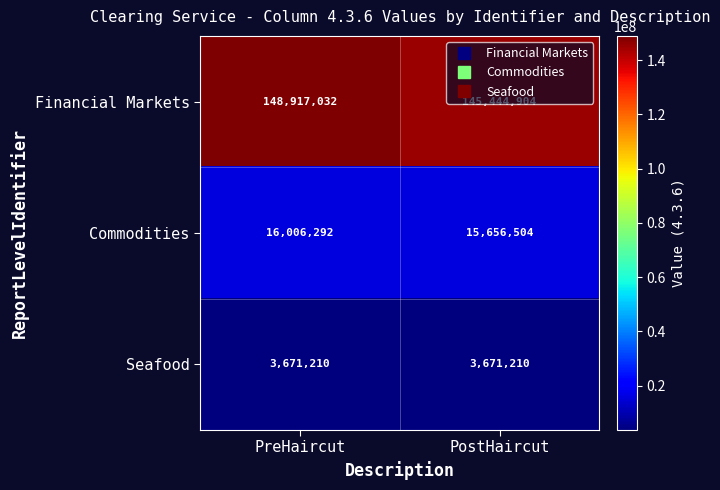

What is the difference between the Commodities values at PreHaircut and PostHaircut?

349788